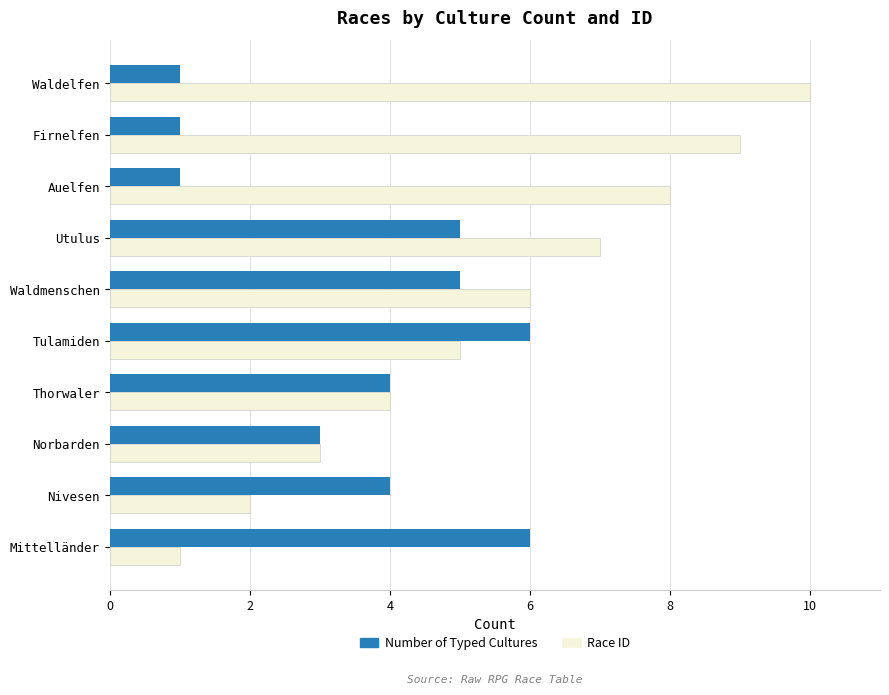

Is it true that Race ID equals 12 at Firnelfen?

False